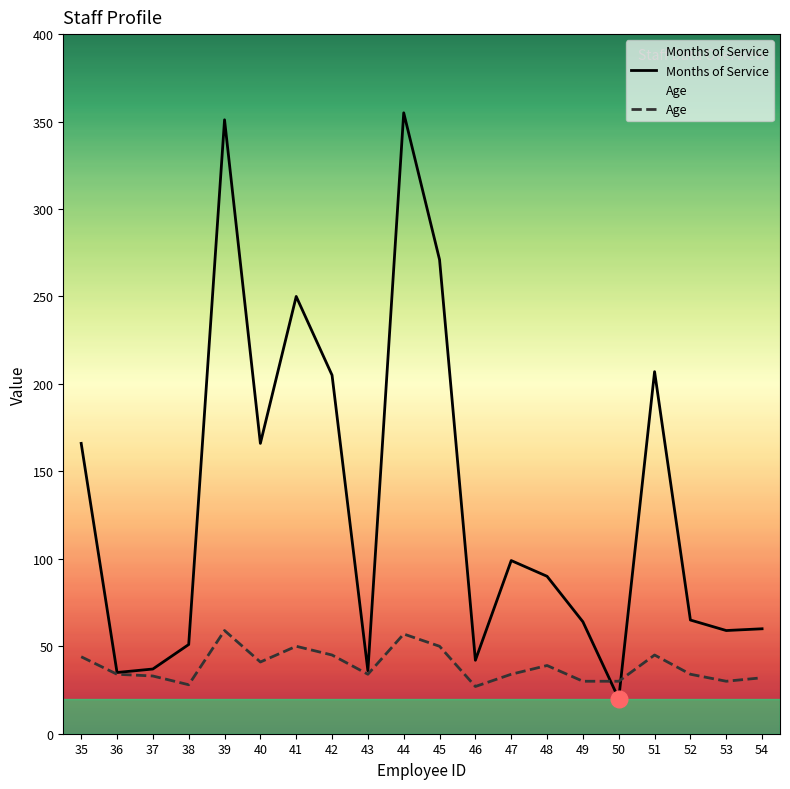

What is the total value across all series at 40?

207